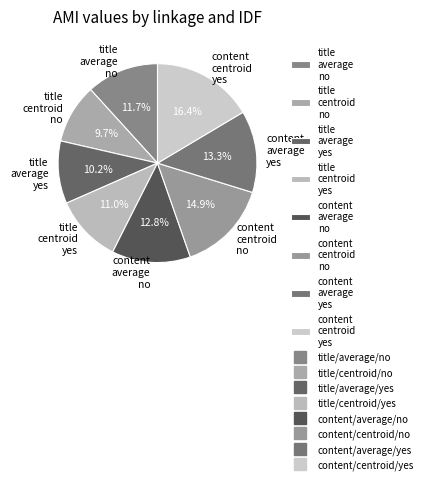

Rank the categories by value from highest to lowest.

content centroid yes, content centroid no, content average yes, content average no, title average no, title centroid yes, title average yes, title centroid no